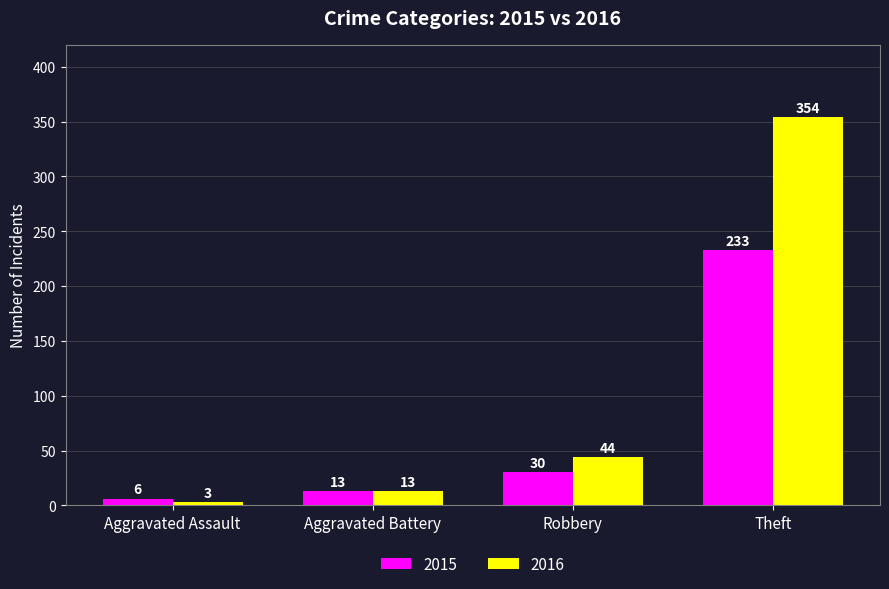

Which series has the largest range (max minus min)?

2016